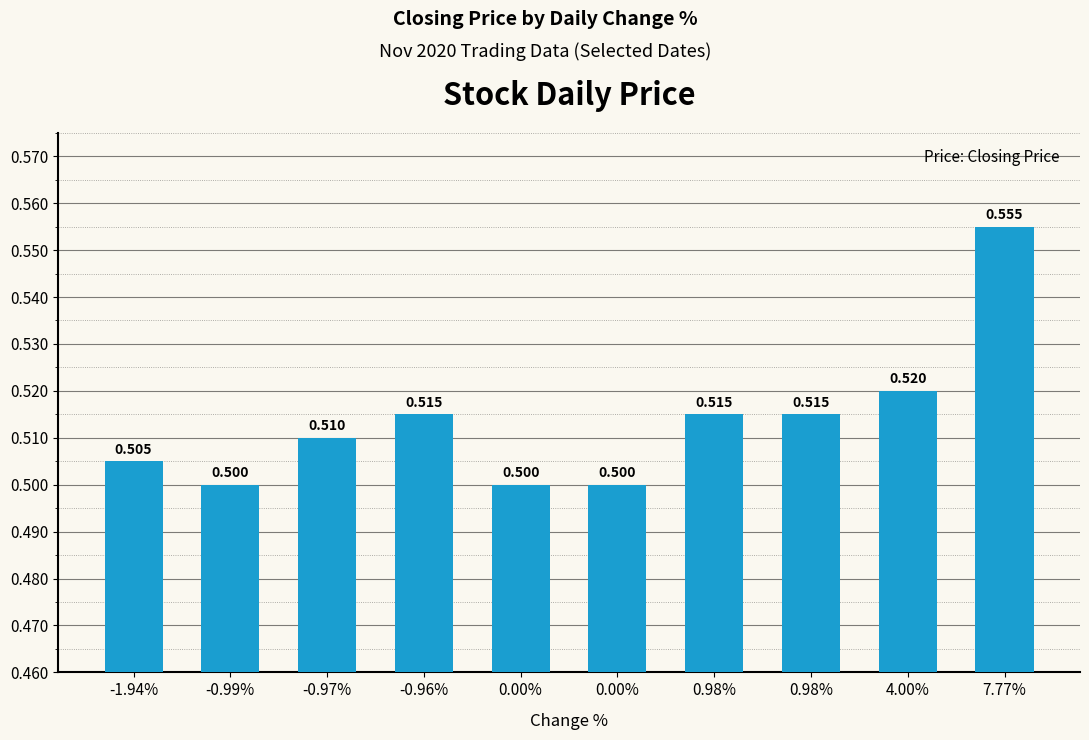

What is the maximum value shown in the chart?

0.6